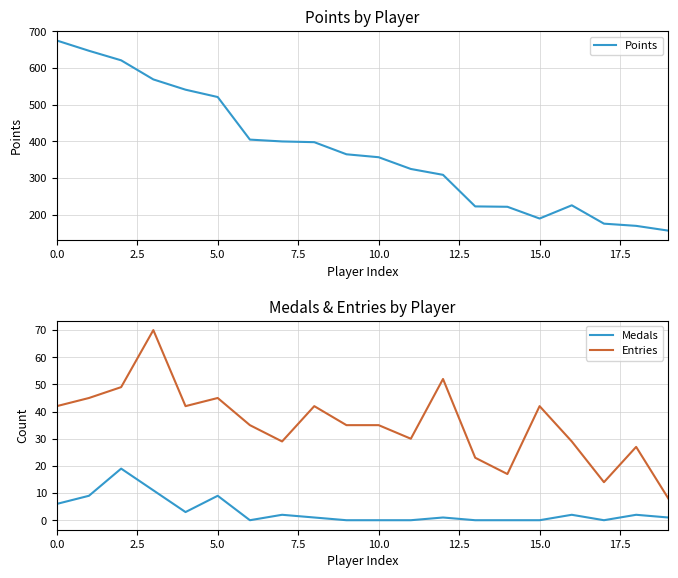

What are all the series names shown in the legend?

Points, Medals, Entries